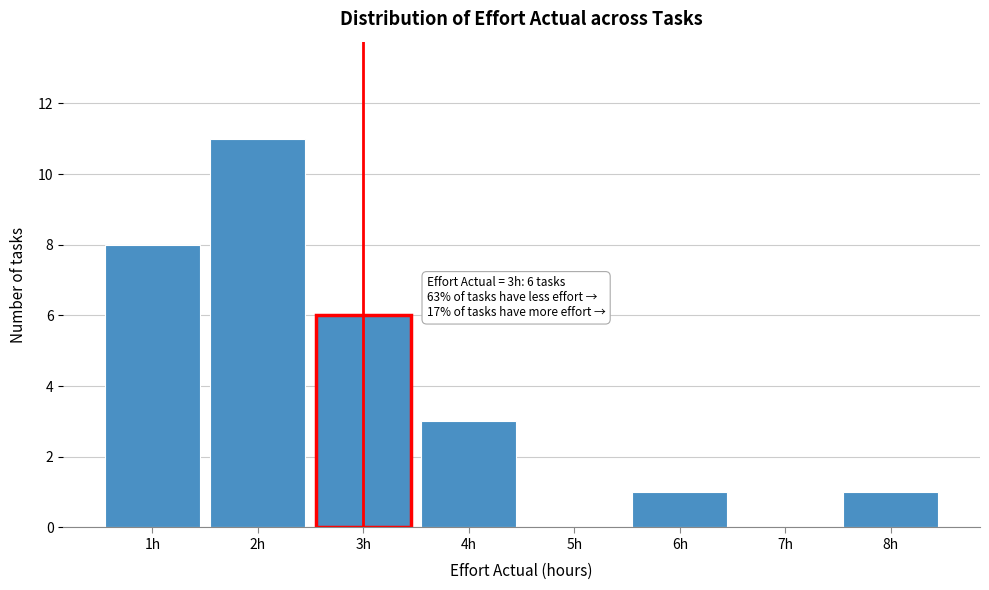

Which range on the x-axis has the tallest bar?

1.5 to 2.5